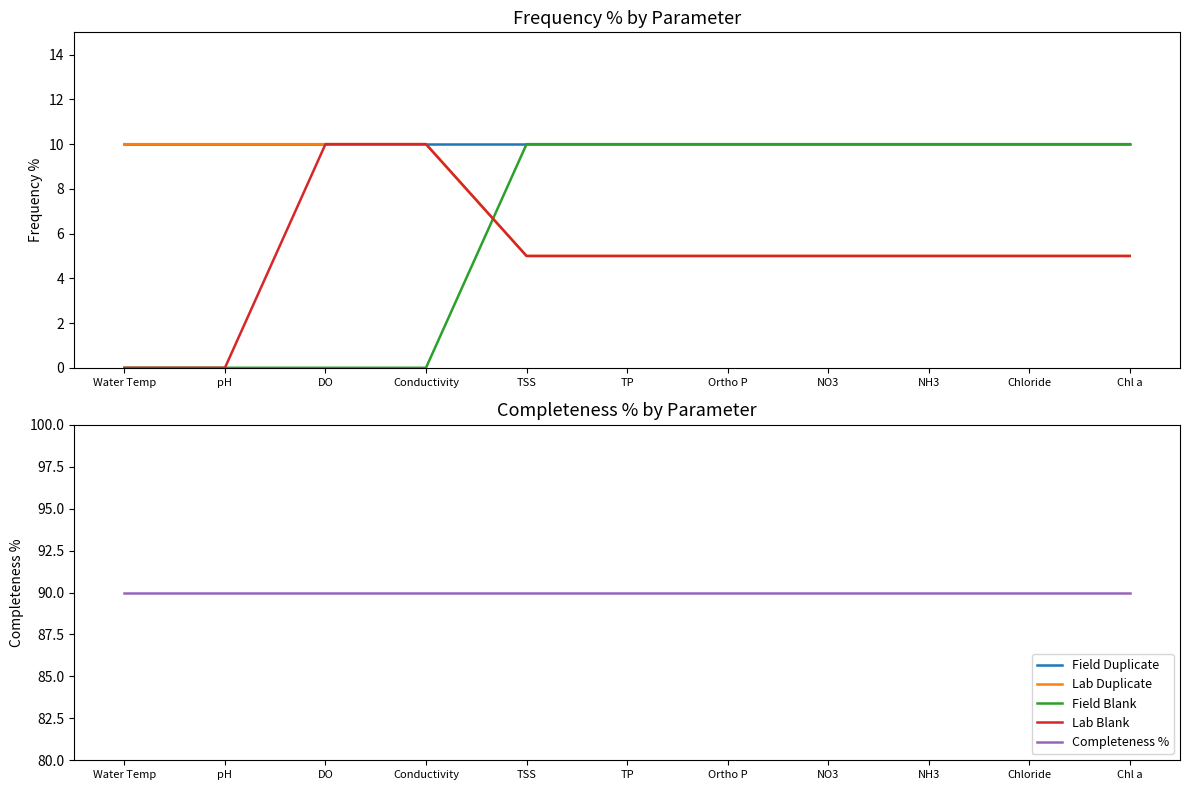

True or false: Lab Duplicate and Completeness % cross at least once.

False